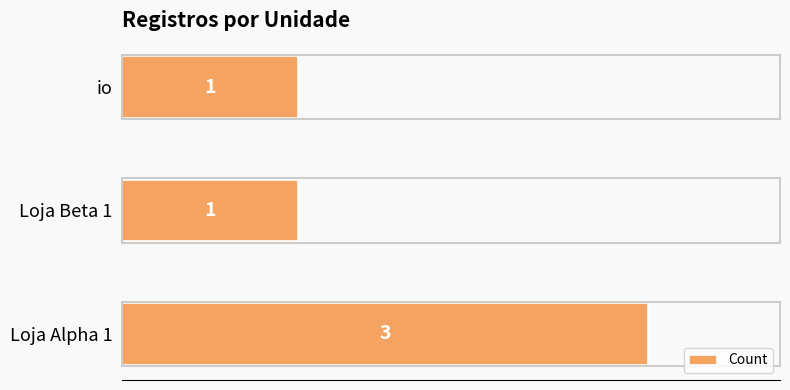

True or false: the data shows 5 at Loja Alpha 1.

False